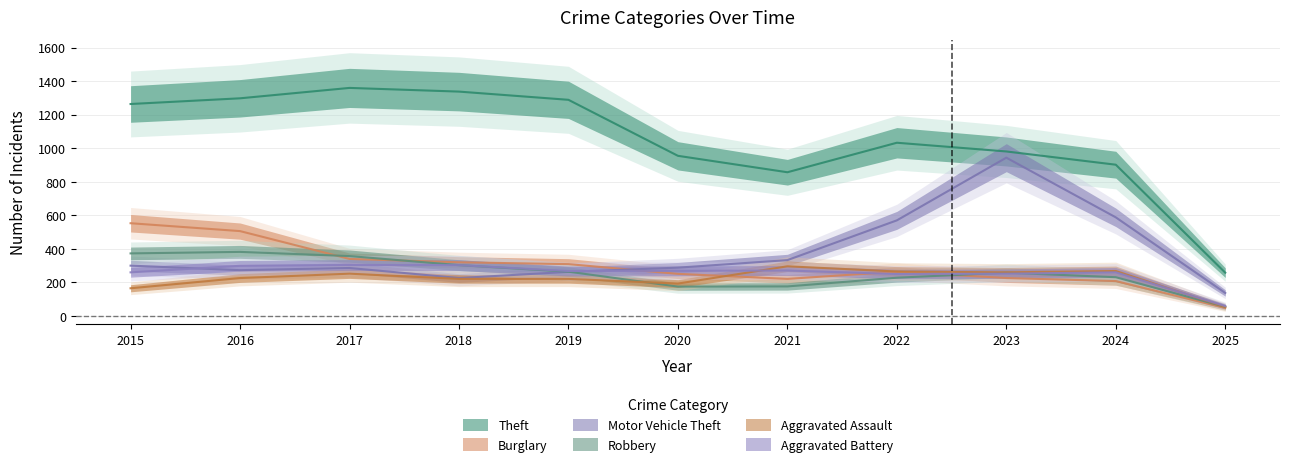

What is the difference between the highest and lowest values at 2020?

780